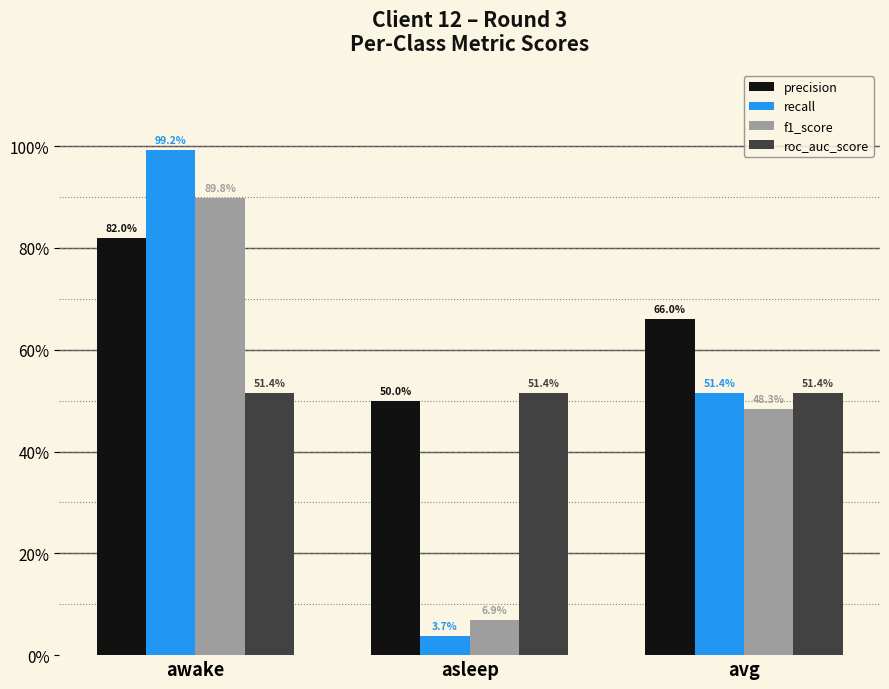

At which category is the sum across all series the highest?

awake